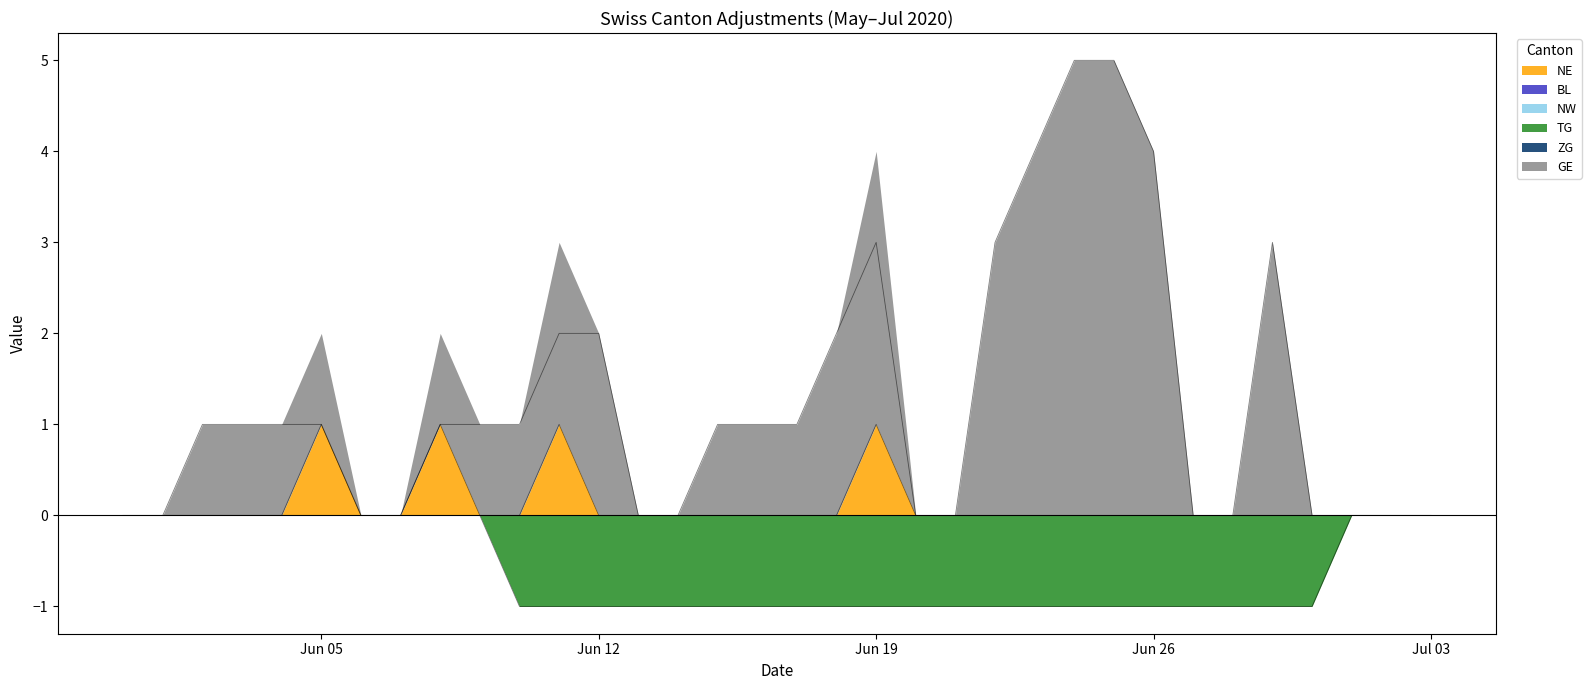

True or false: TG and NE intersect in this chart.

False